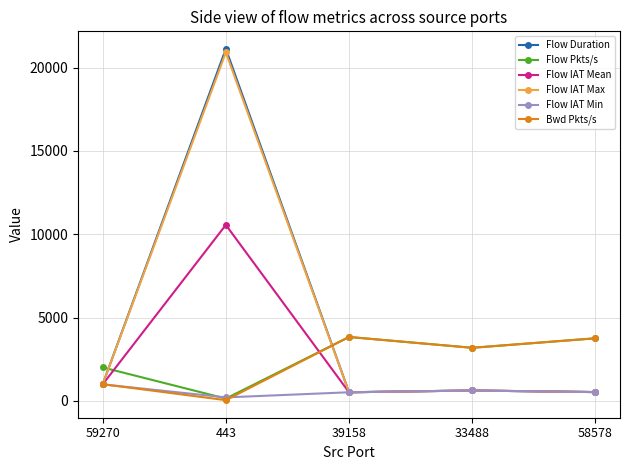

What is the difference between the maximum and minimum values in the Flow Pkts/s series?

3696.8